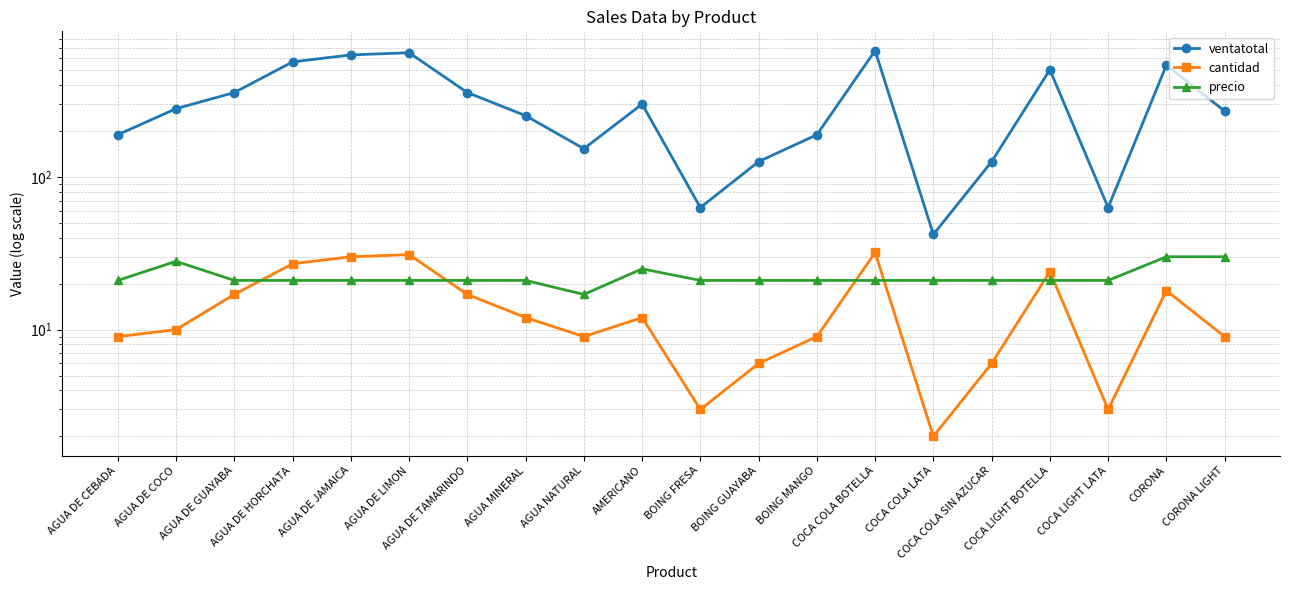

Rank the series at COCA COLA SIN AZUCAR from lowest to highest value.

cantidad, precio, ventatotal